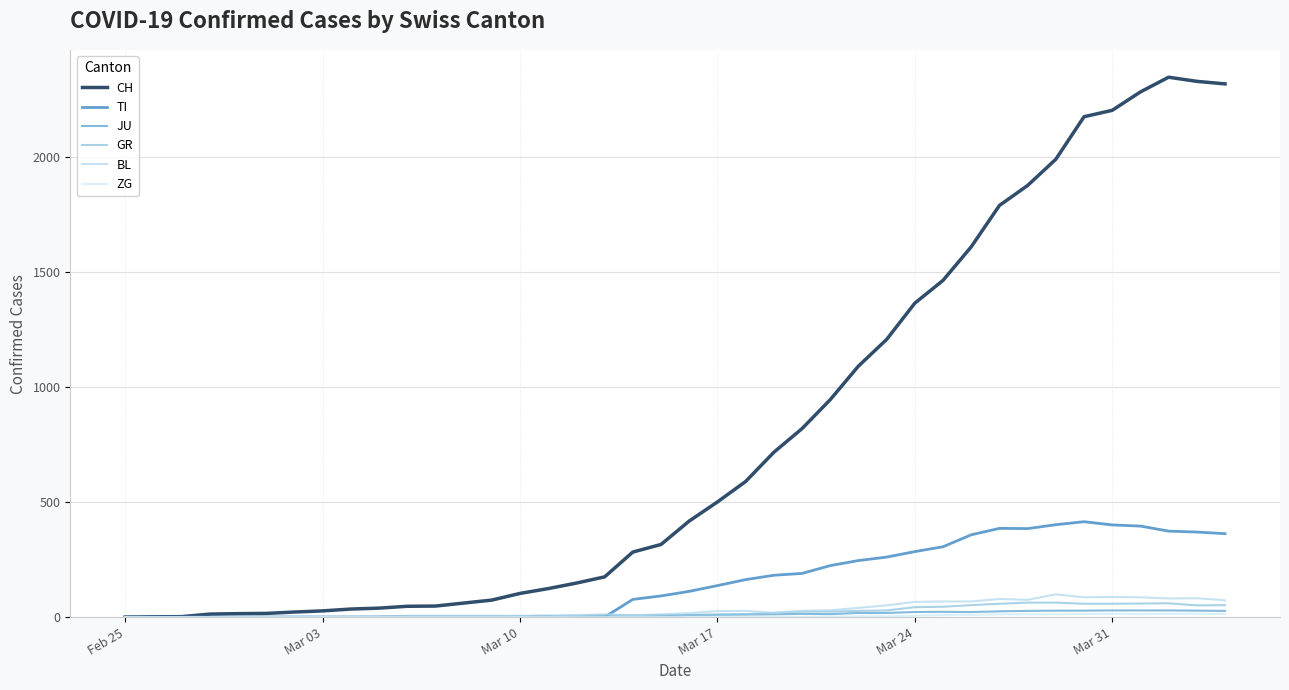

How many categories are shown in the chart?

40